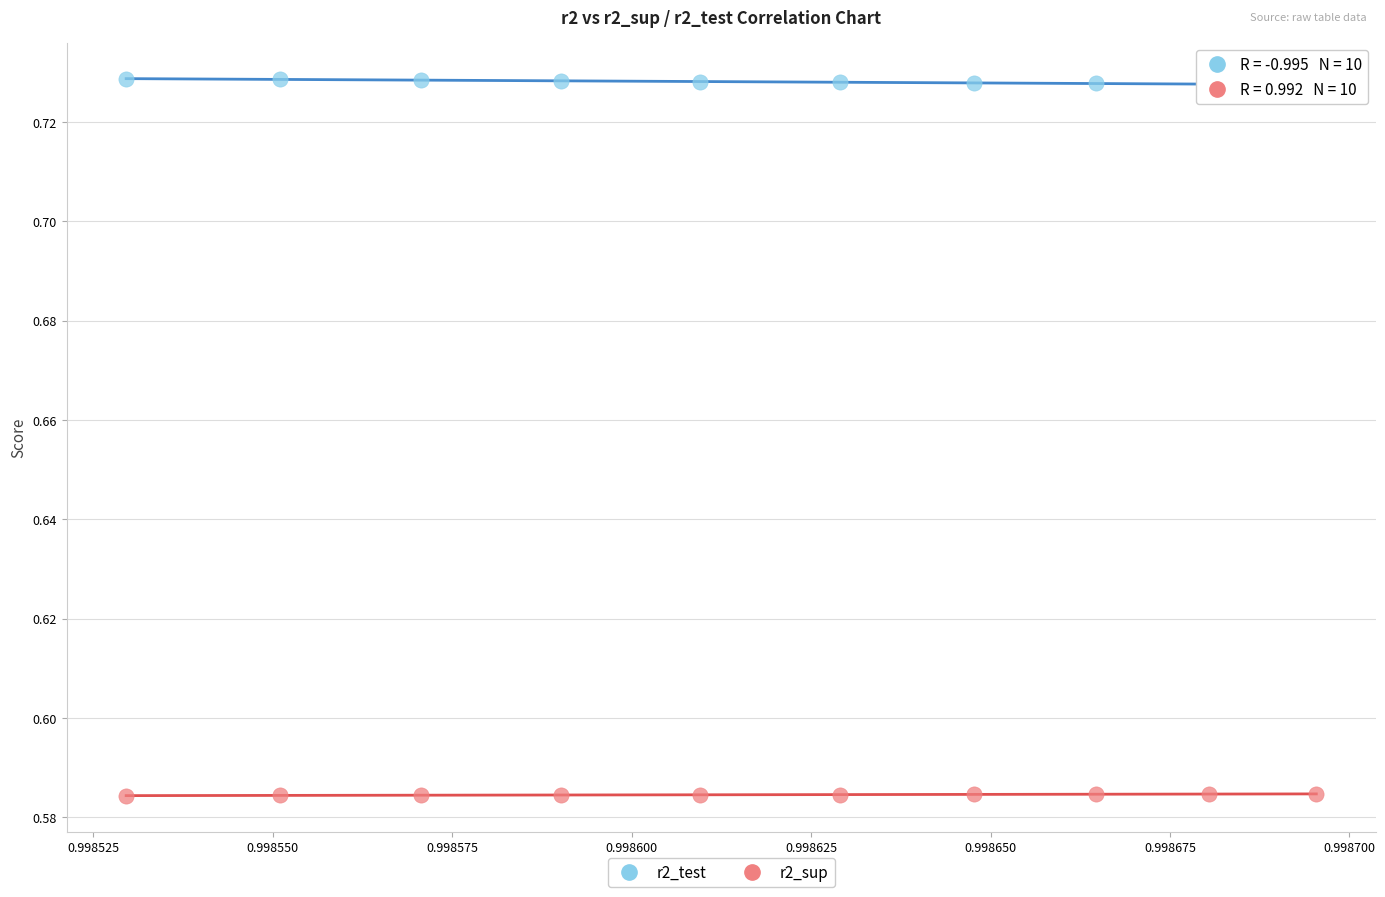

Which series reaches the maximum Y coordinate?

r2_test